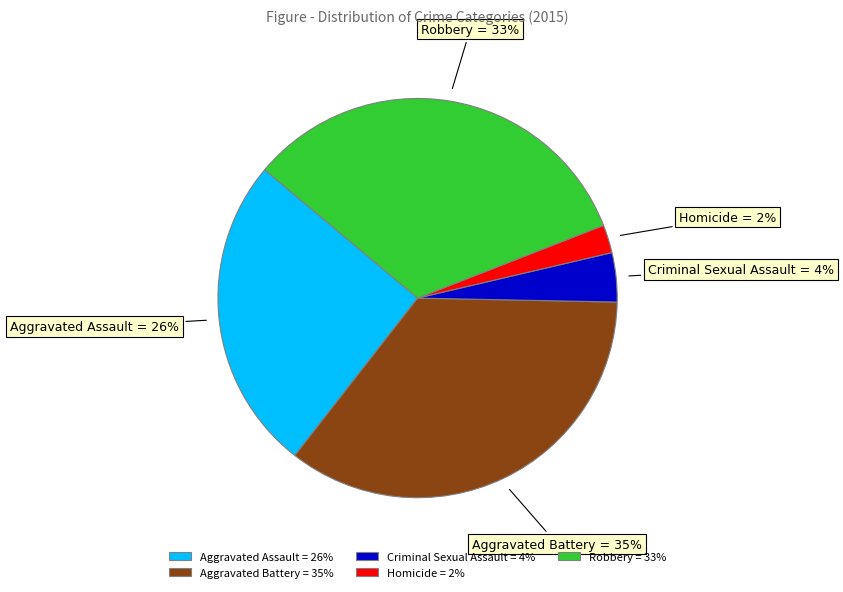

Is it true that Homicide is 10% of the pie?

False